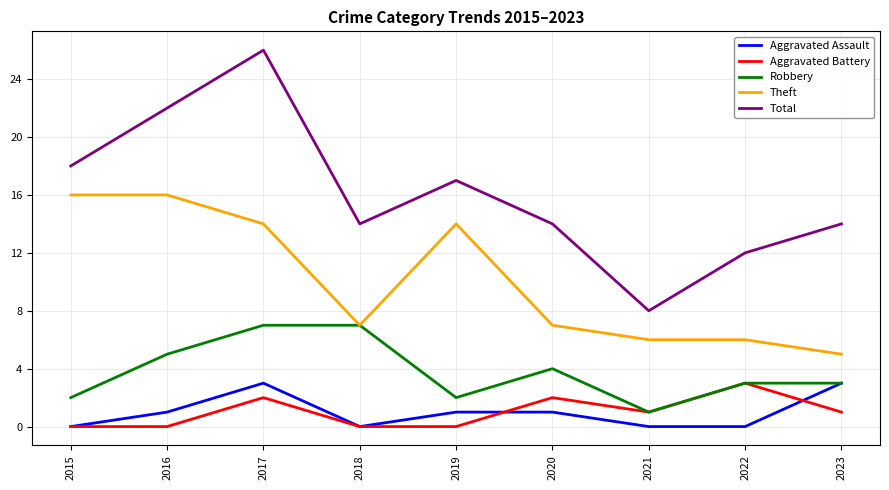

The Robbery series shows 5 at 2022. True or false?

False